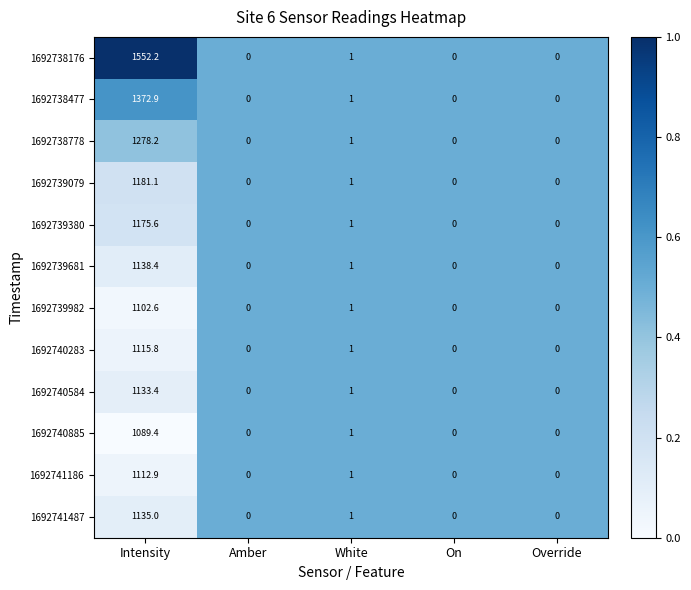

What is the difference between the 1692738176 values at Intensity and Amber?

1552.2